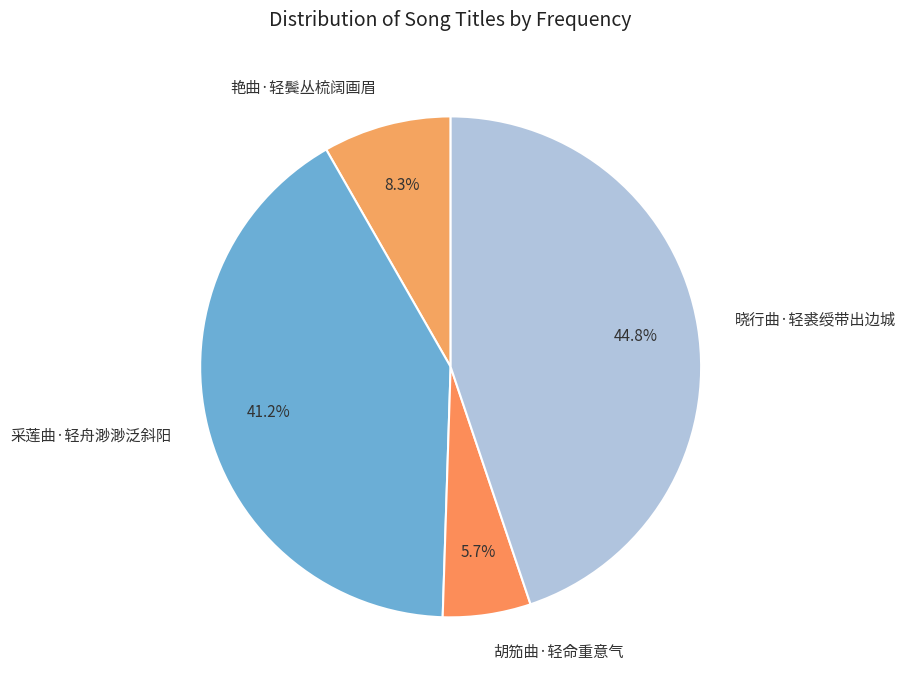

Does 晓行曲·轻裘绶带出边城 account for over 50% of the chart?

No